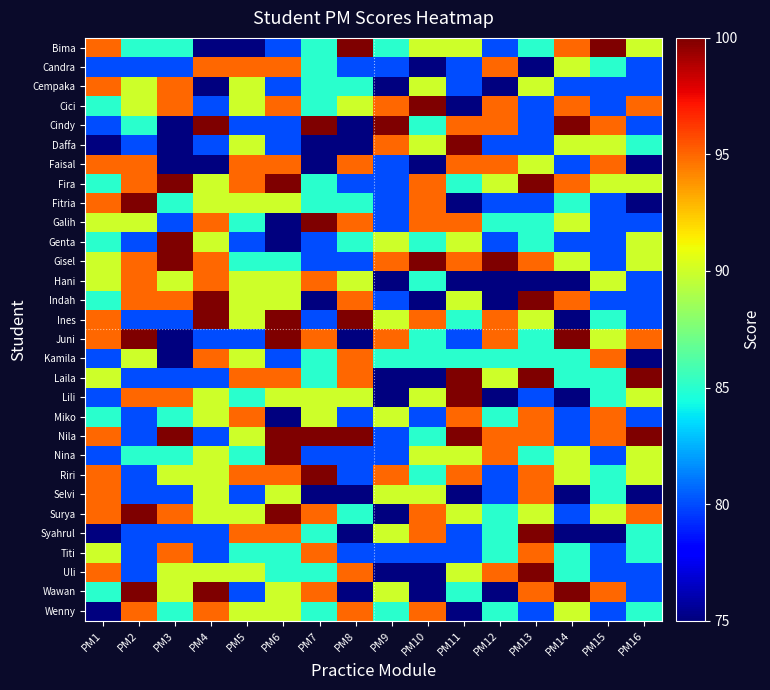

What is the smallest value displayed?

75